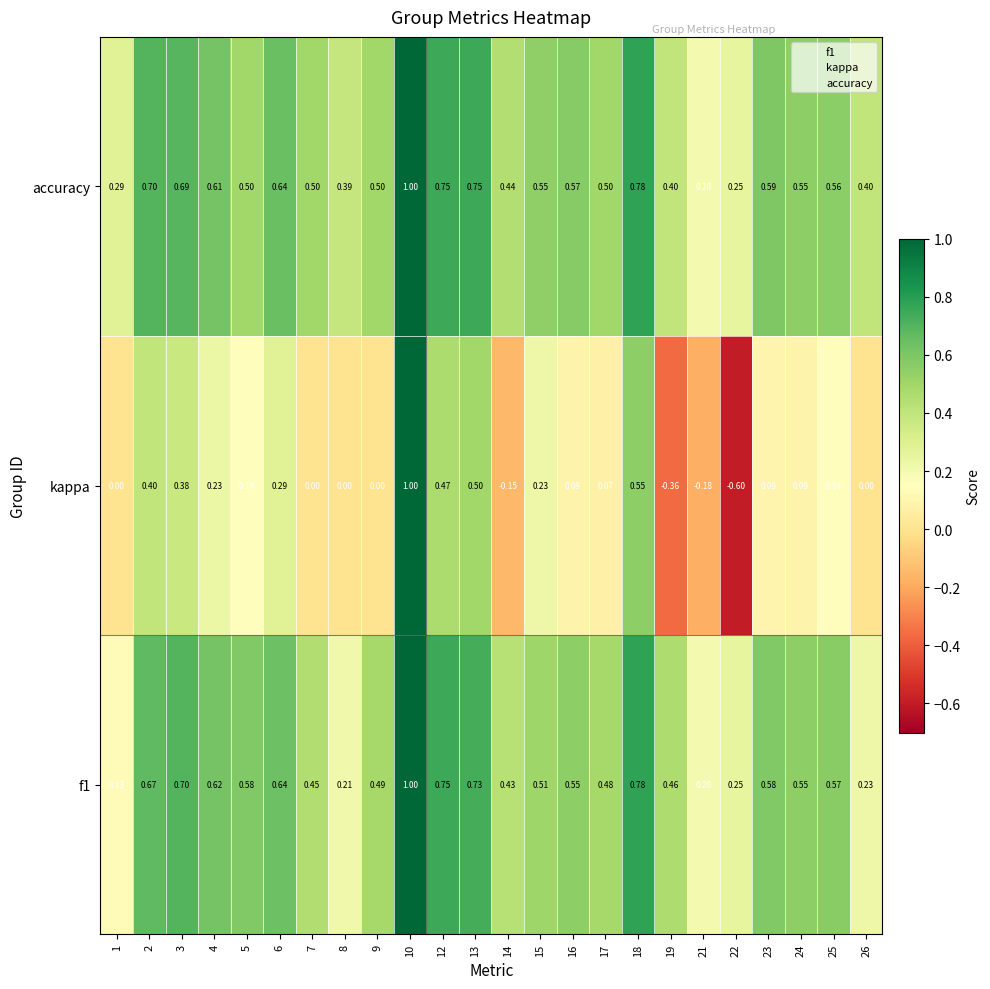

Which series has the largest total across all categories?

accuracy